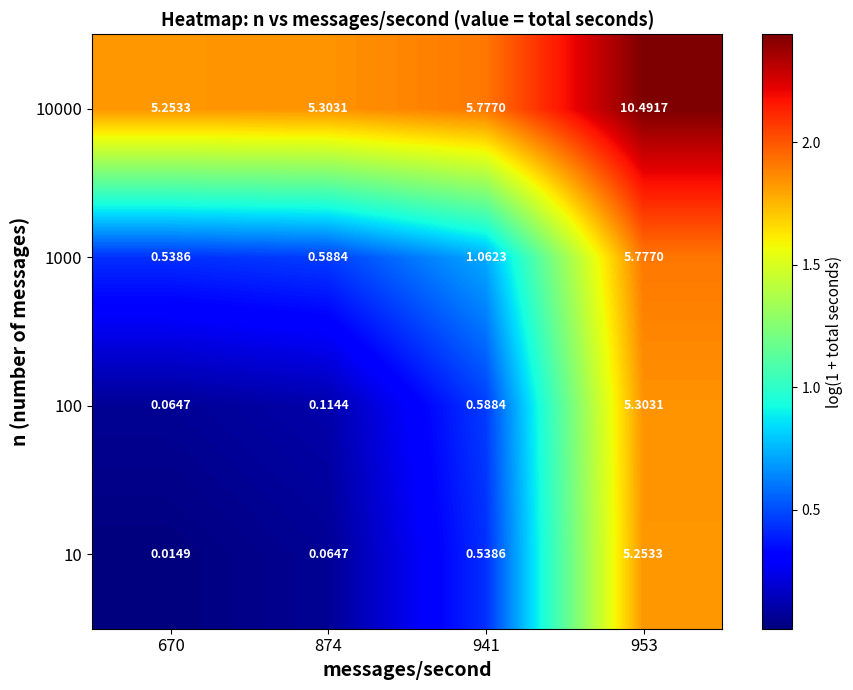

What is the total value across all series at 874?

6.1